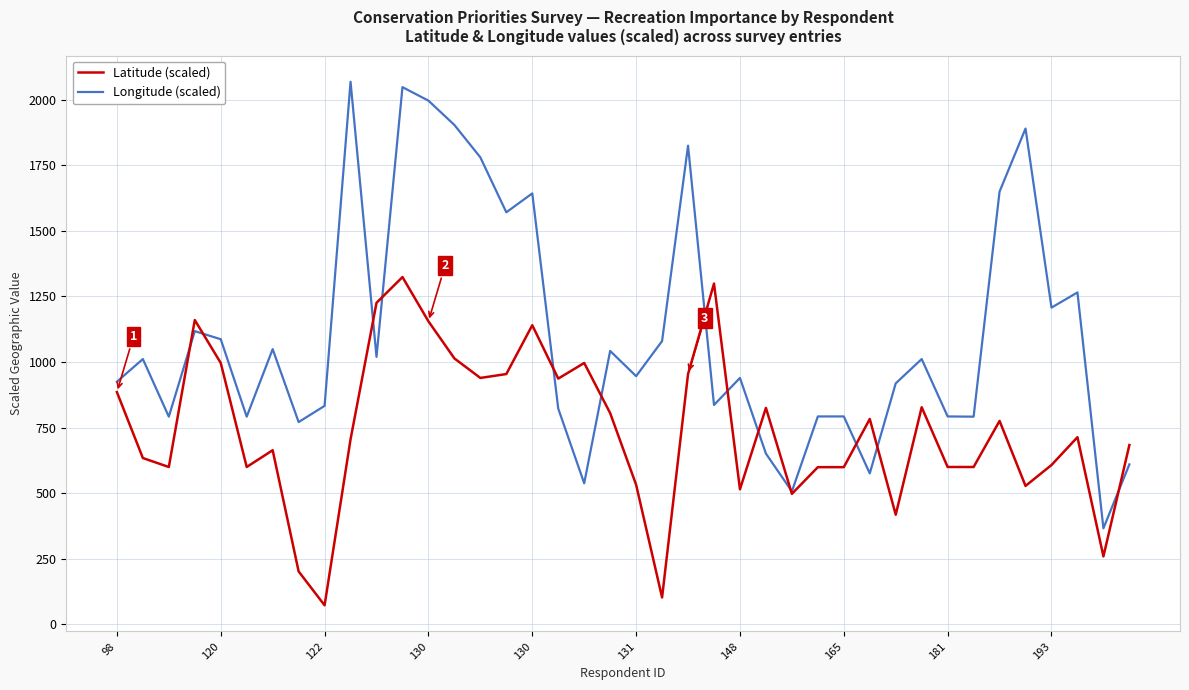

True or false: Longitude (scaled) and Latitude (scaled) cross at least once.

True